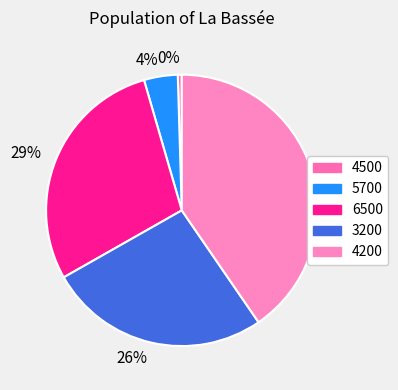

To the nearest percent, what is the average slice percentage?

20%